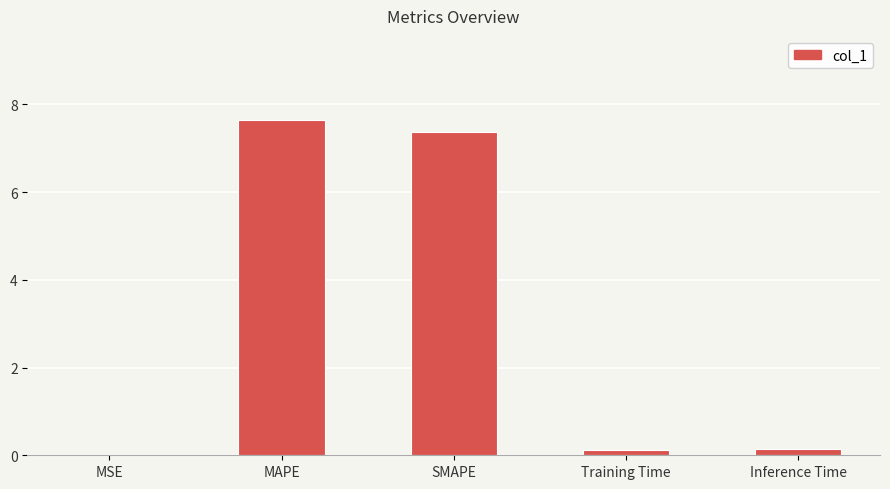

Are the bars horizontal?

No